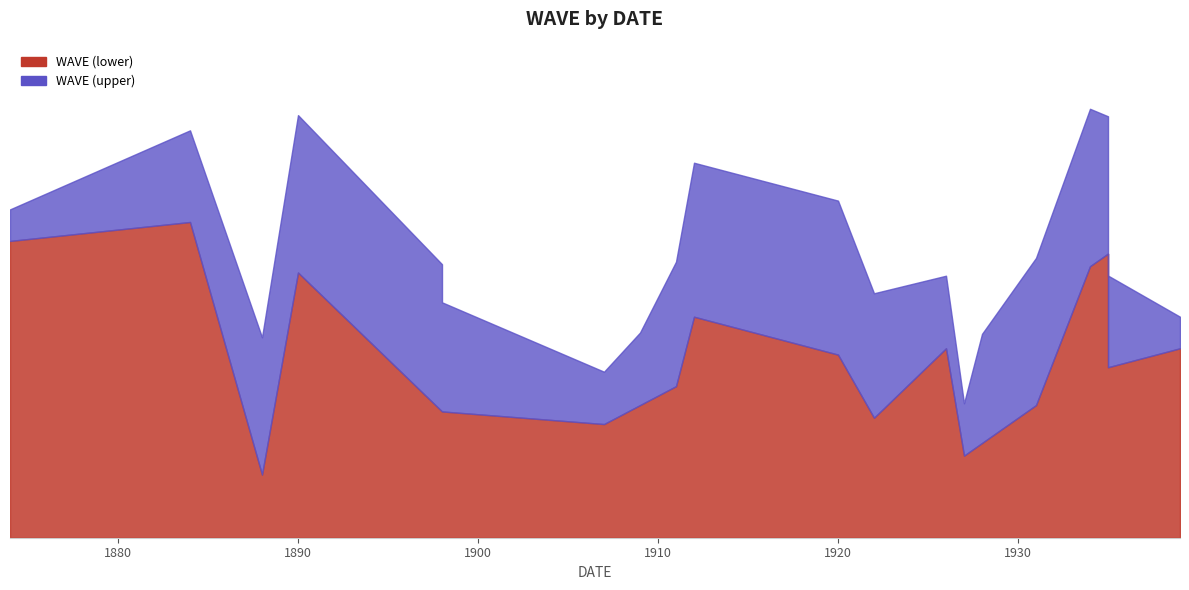

How many values exceed 512?

9